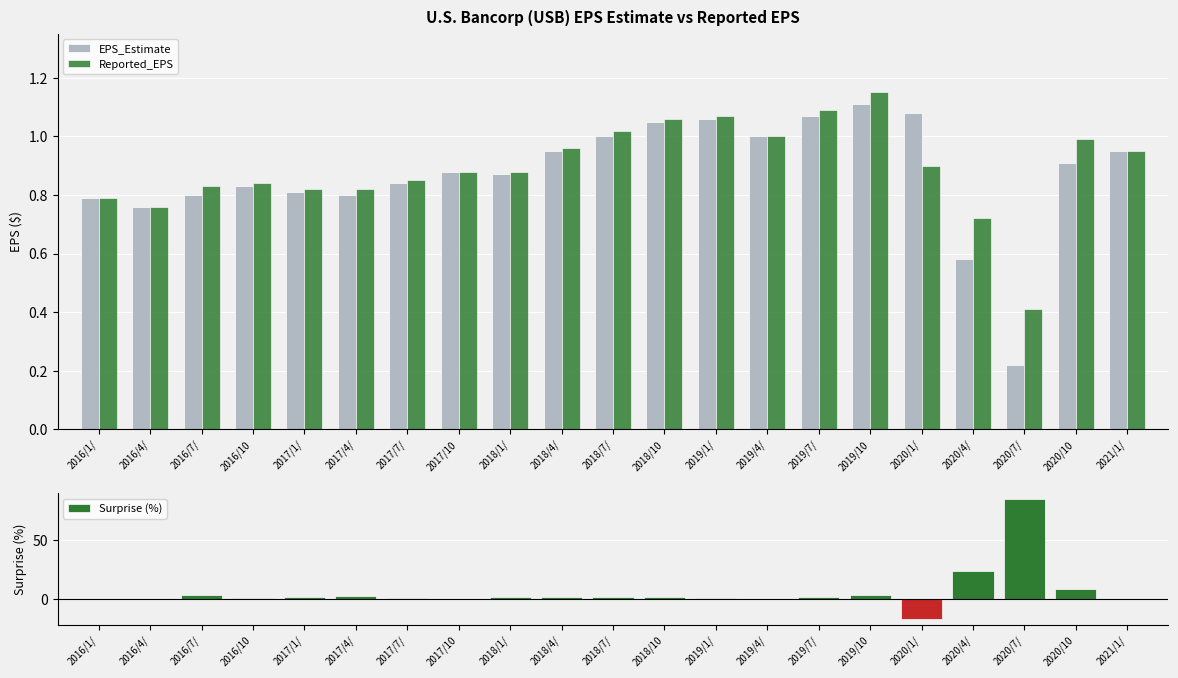

Where is EPS_Estimate nearest to the value 0?

2020/7/